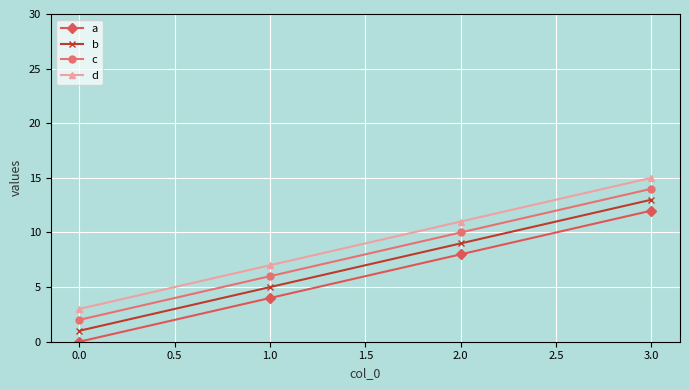

What is the average value of the b series?

7